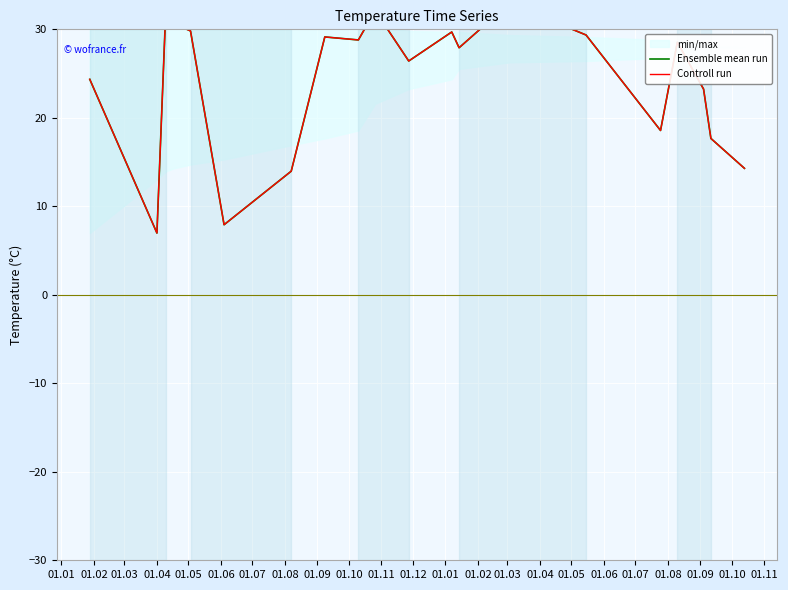

List the series in order of their peak value, highest first.

Ensemble mean run, Controll run